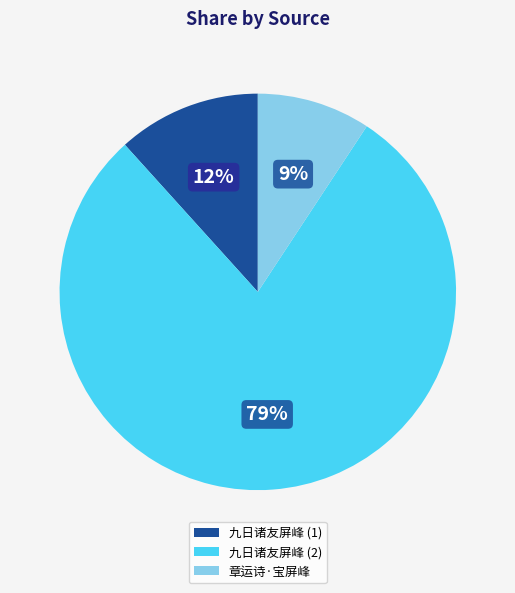

Does any single category account for the majority?

Yes